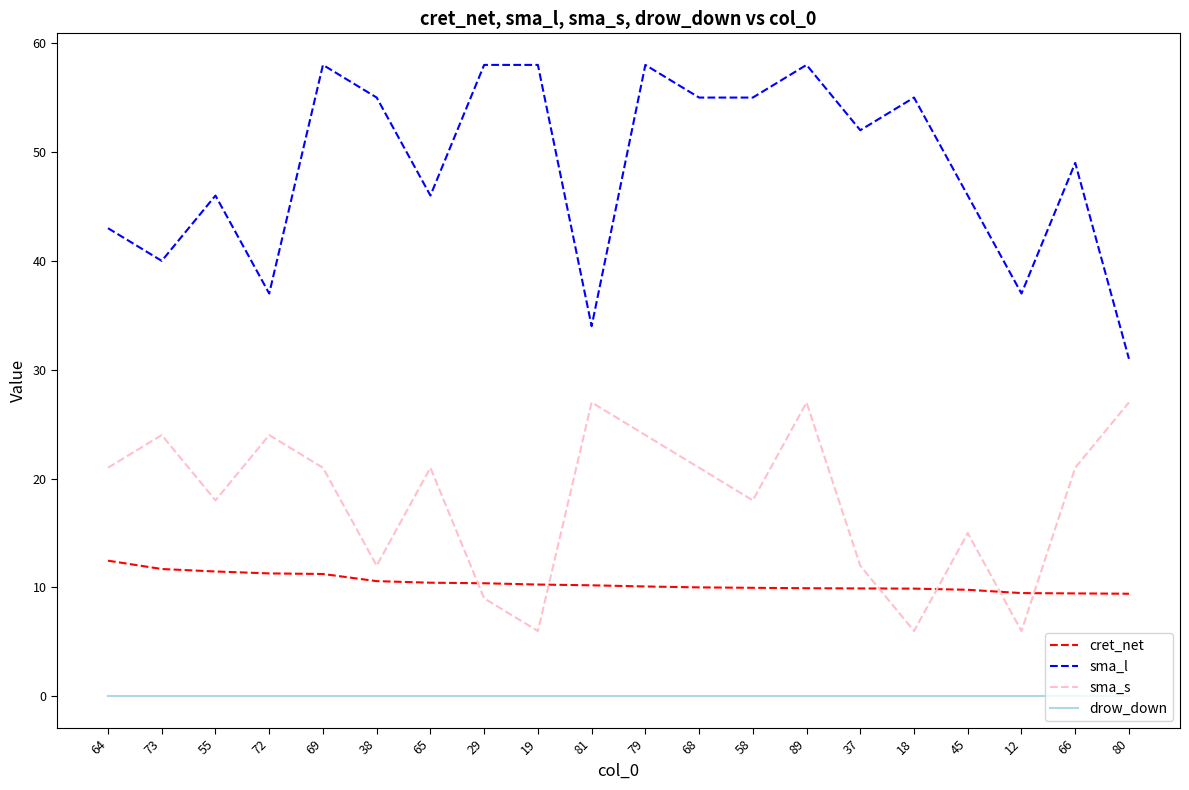

Rank the series by their maximum value, from lowest to highest.

drow_down, cret_net, sma_s, sma_l